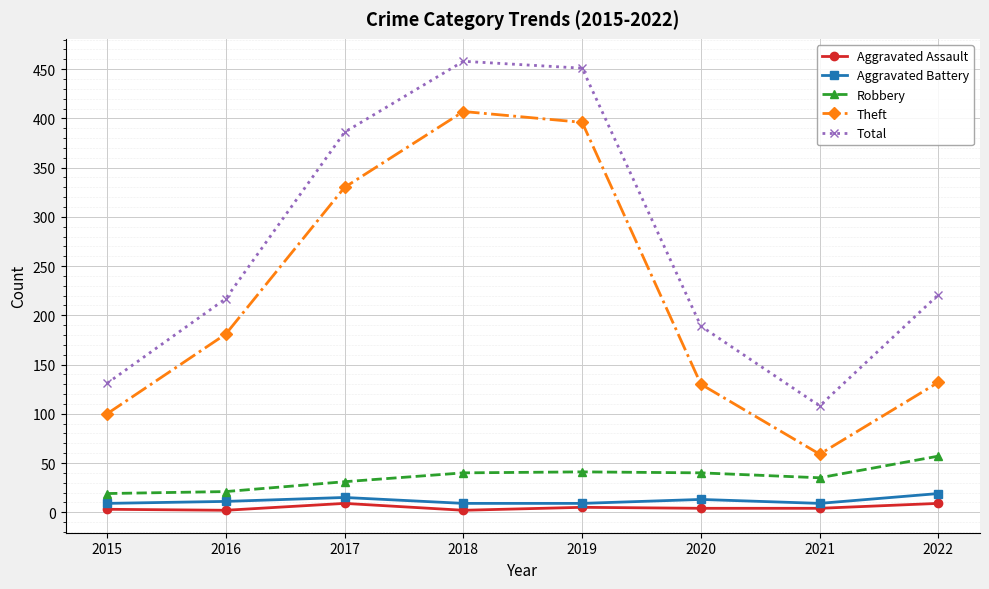

True or false: Total has a value of 661 at 2018.

False